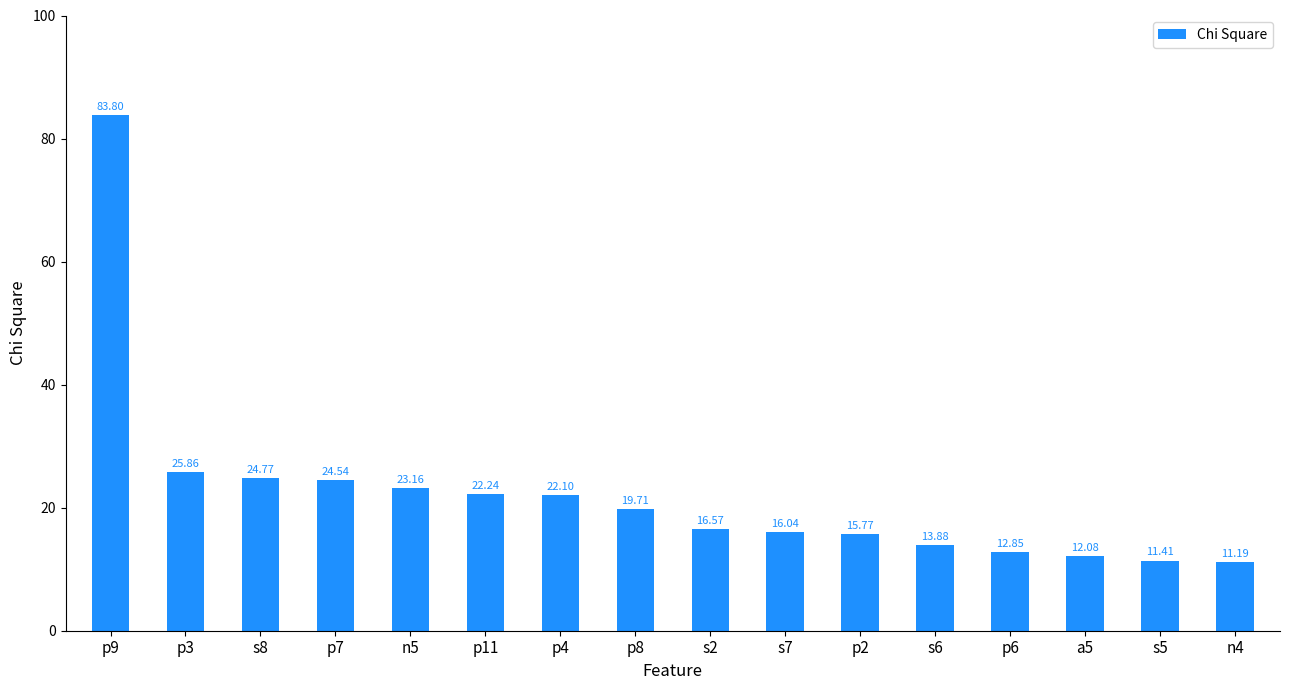

What is the sum of all values?

356.0